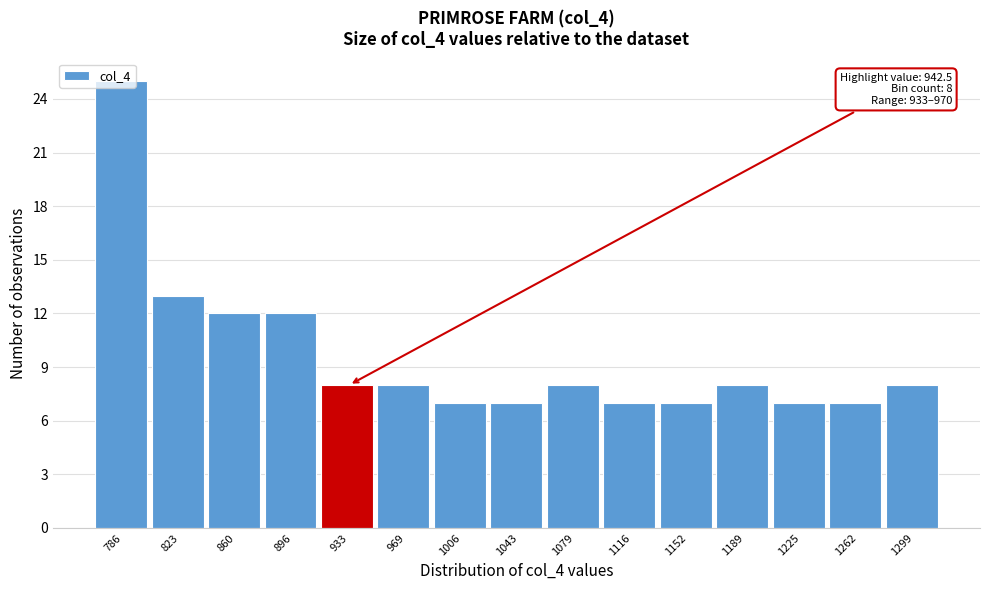

What is the ratio of the value at 1262 to the value at 1079?

0.9